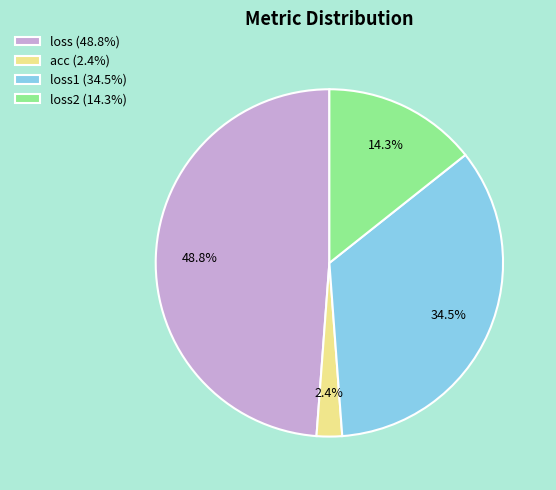

How much of the chart is everything except loss2 (14.3%)?

85.7%